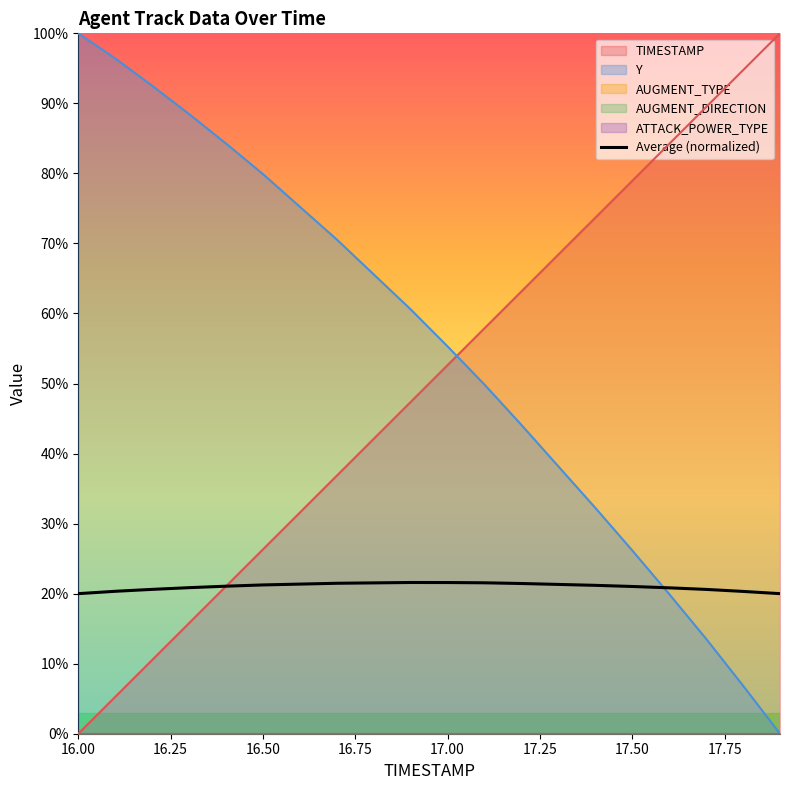

Count the number of categories in the chart.

20